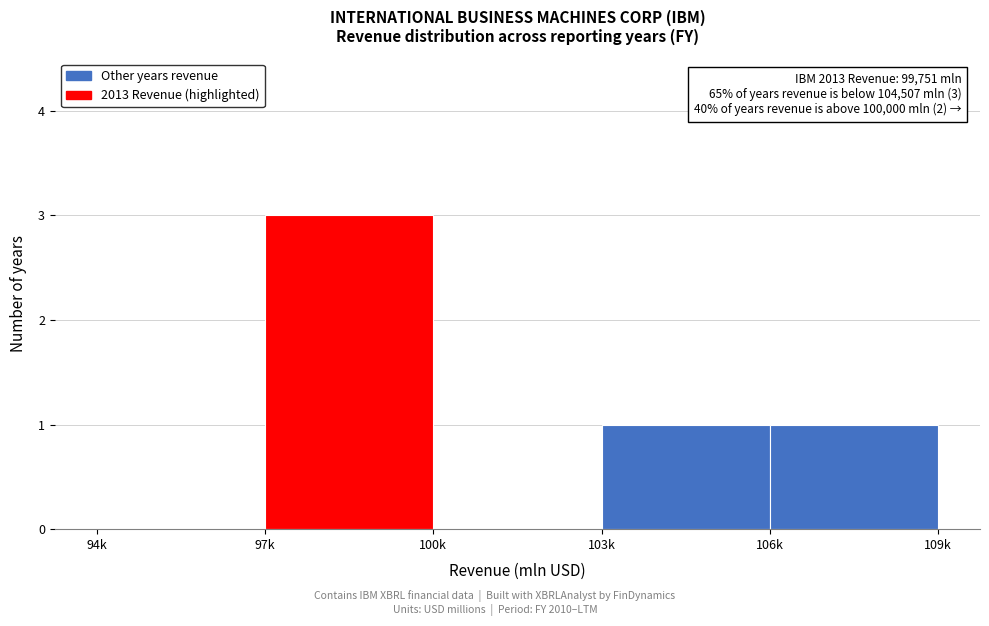

Reading left to right, list all the values displayed in this chart.

94k=0	97k=3	100k=0	103k=1	106k=1